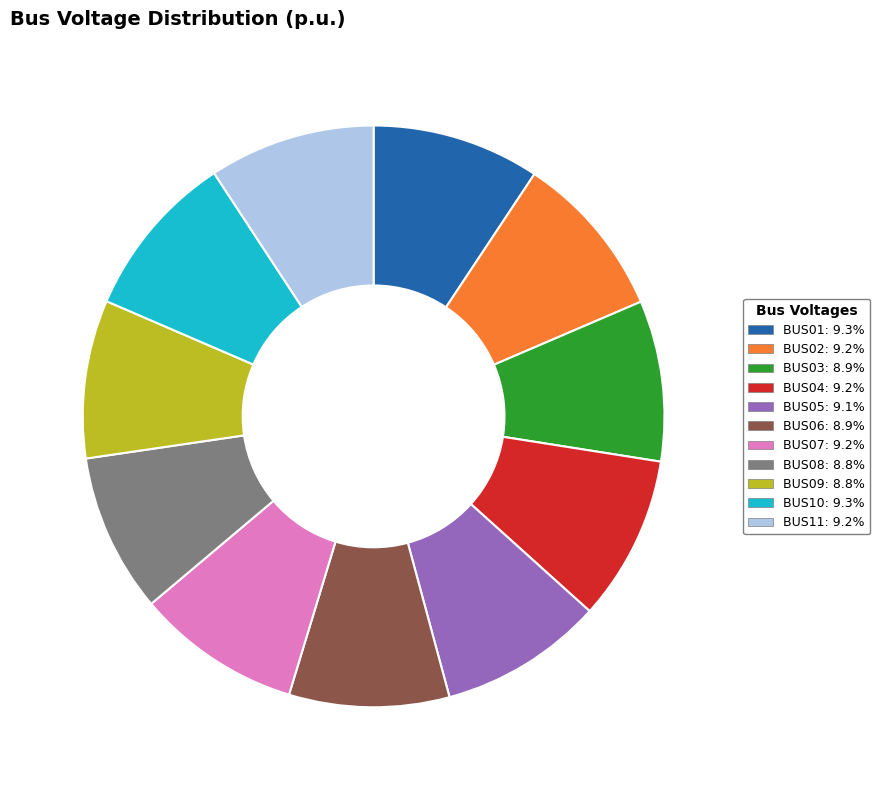

Does BUS11 represent more than half of the total?

No